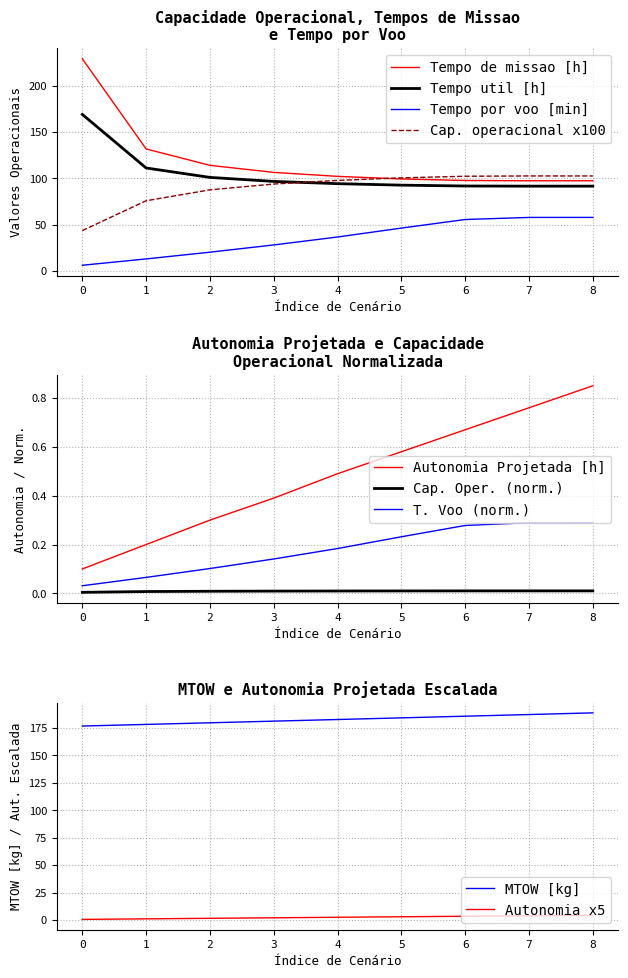

What is the total value across all series at 5?

523.9